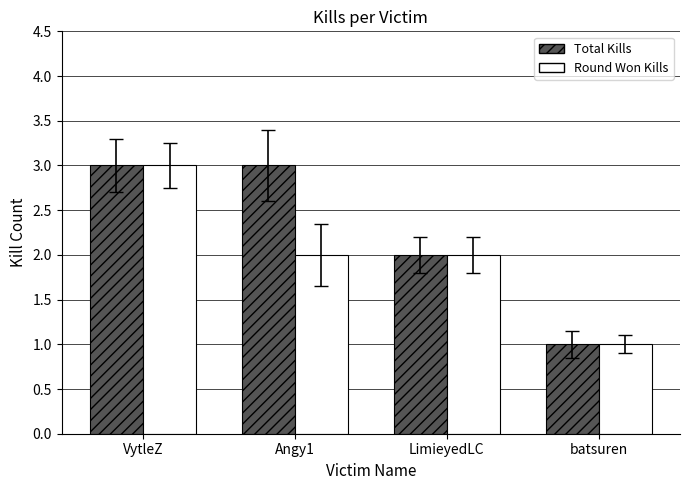

What is the average value of the Total Kills series?

2